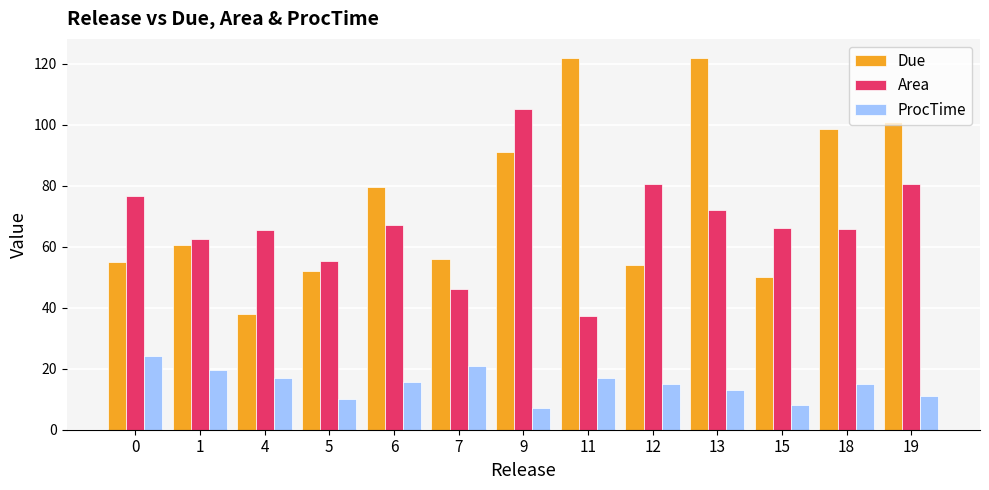

What is the sum of the Area values at 0 and 7?

122.6